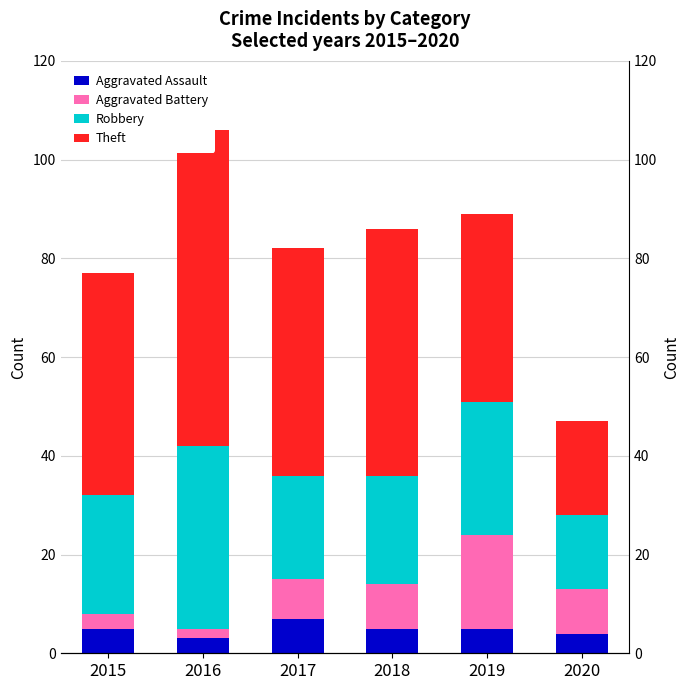

How many bars are there in total?

24